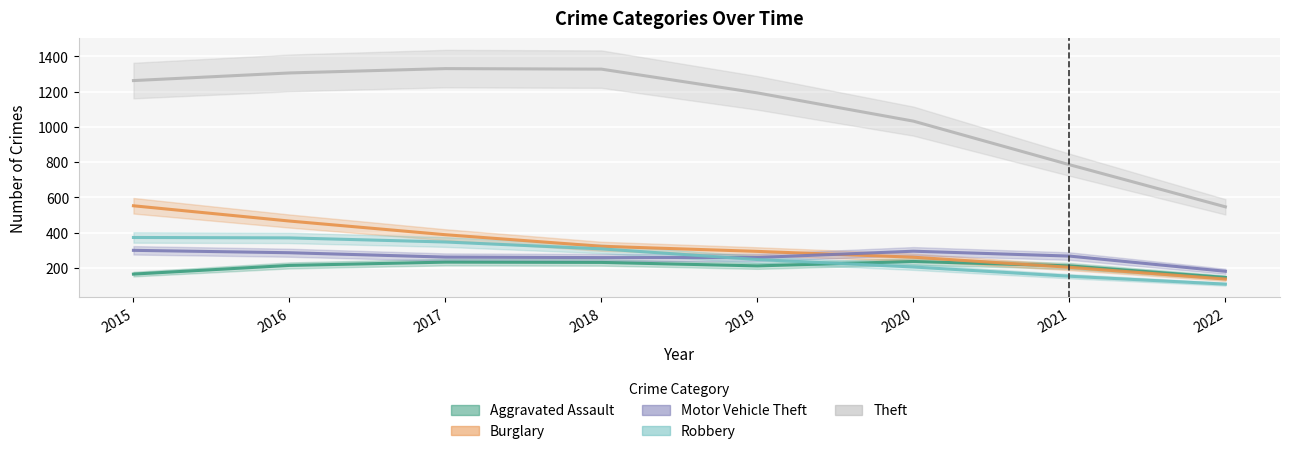

List the labels in order of Burglary value, largest first.

2015, 2016, 2017, 2018, 2019, 2020, 2021, 2022